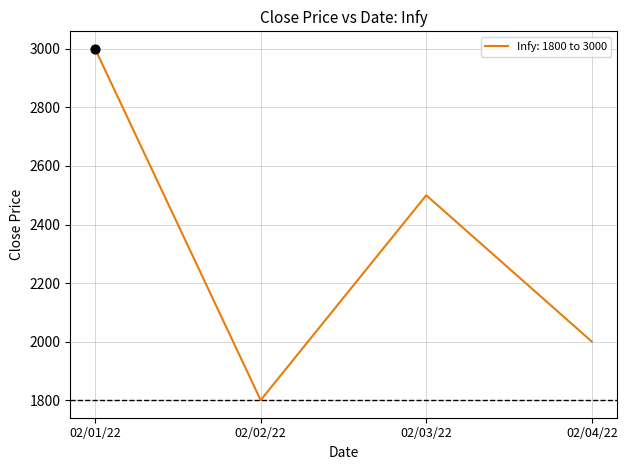

Which has a higher value, 02/03/22 or 02/02/22?

02/03/22